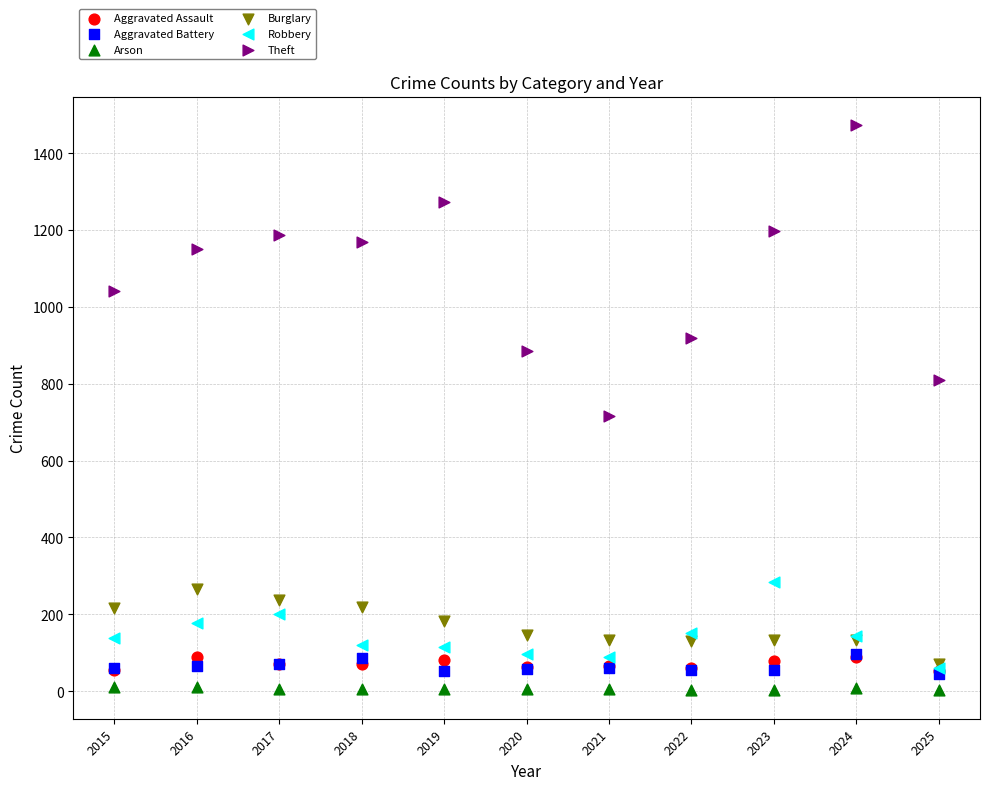

Across all series, what Y value is closest to 737?

716